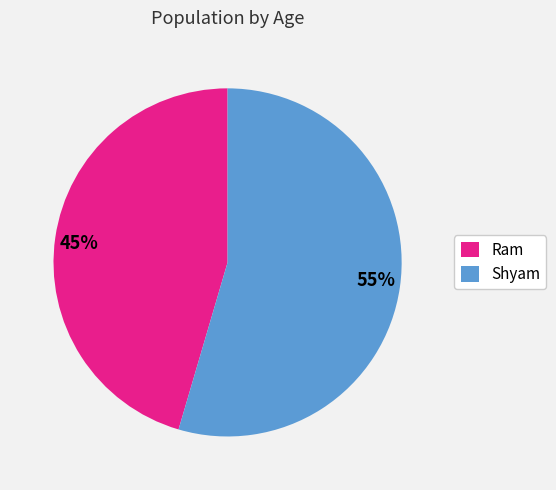

To the nearest percent, what is the combined percentage of Ram and Shyam?

100%